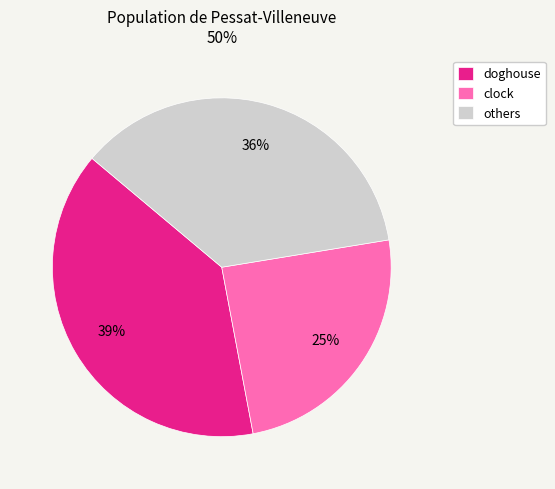

To the nearest percent, what percentage of the pie is doghouse?

39%